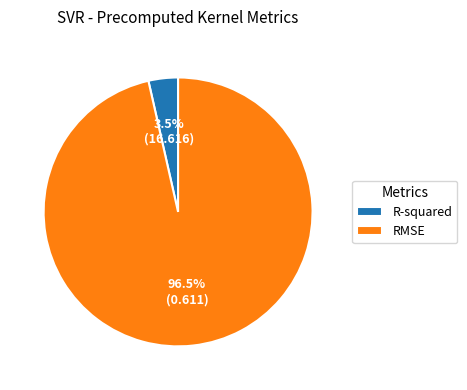

Does R-squared represent more than half of the total?

No